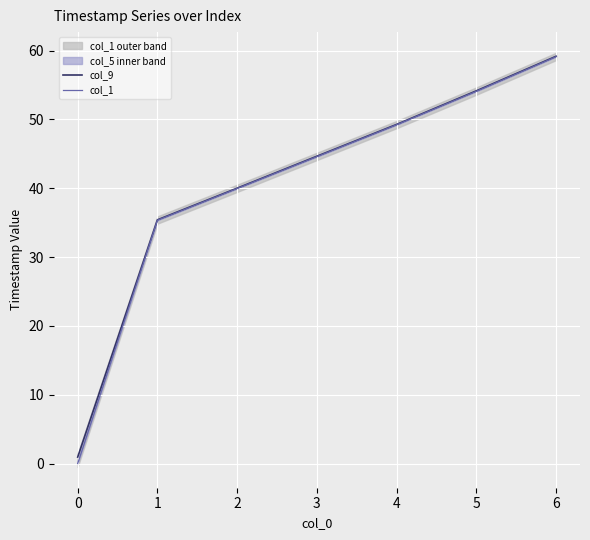

The col_9 series shows 49.3 at 4. True or false?

True